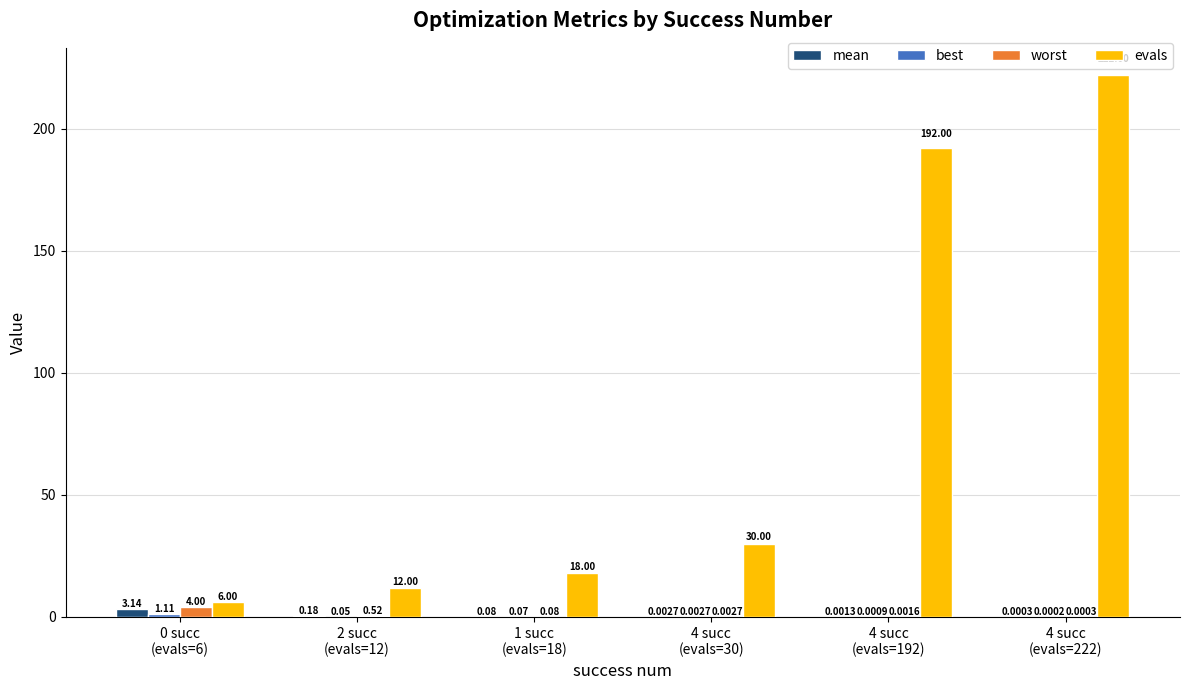

Is the value of worst at 0 succ
(evals=6) greater than the value of evals at 1 succ
(evals=18)?

No